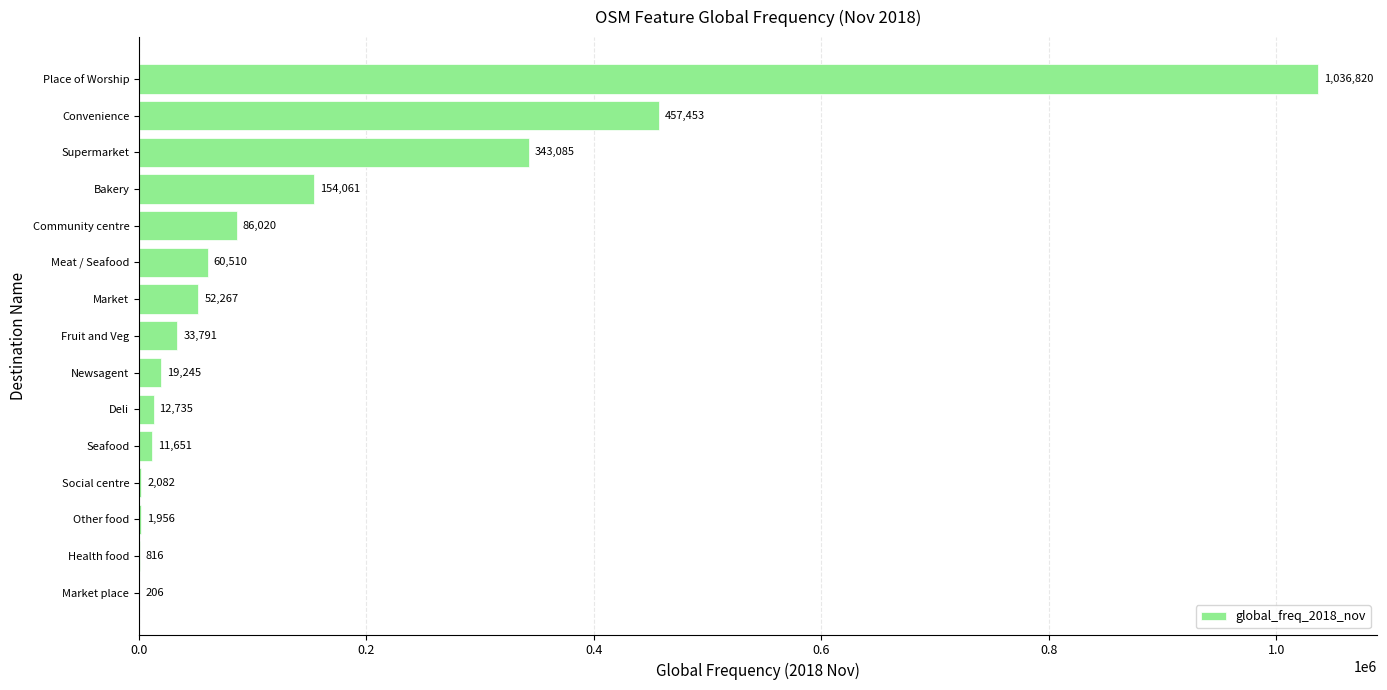

Count the number of data series in this chart.

1